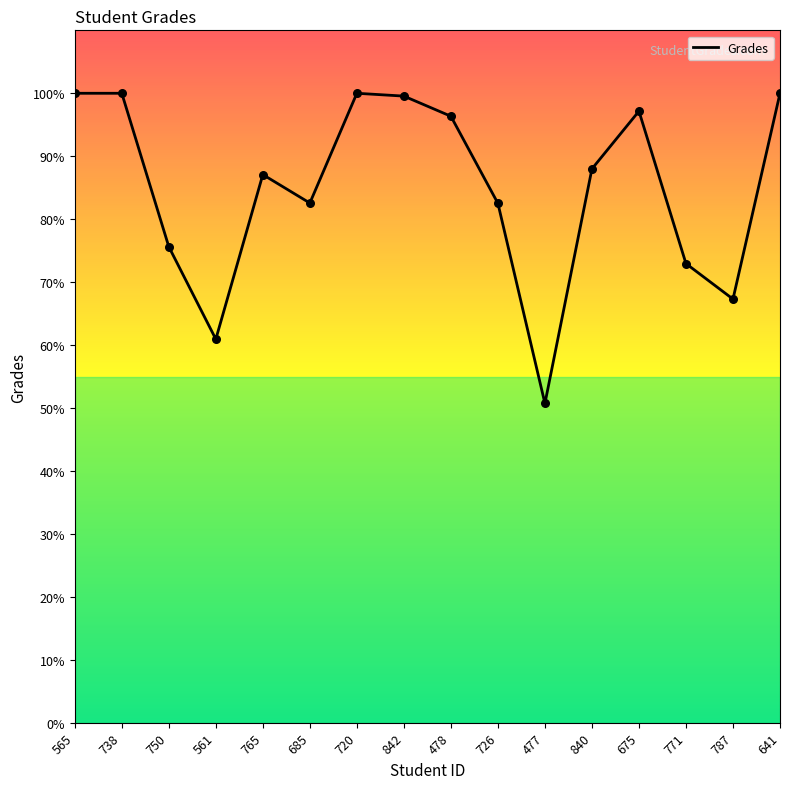

What is the ratio of the value at 765 to the value at 840?

1.0